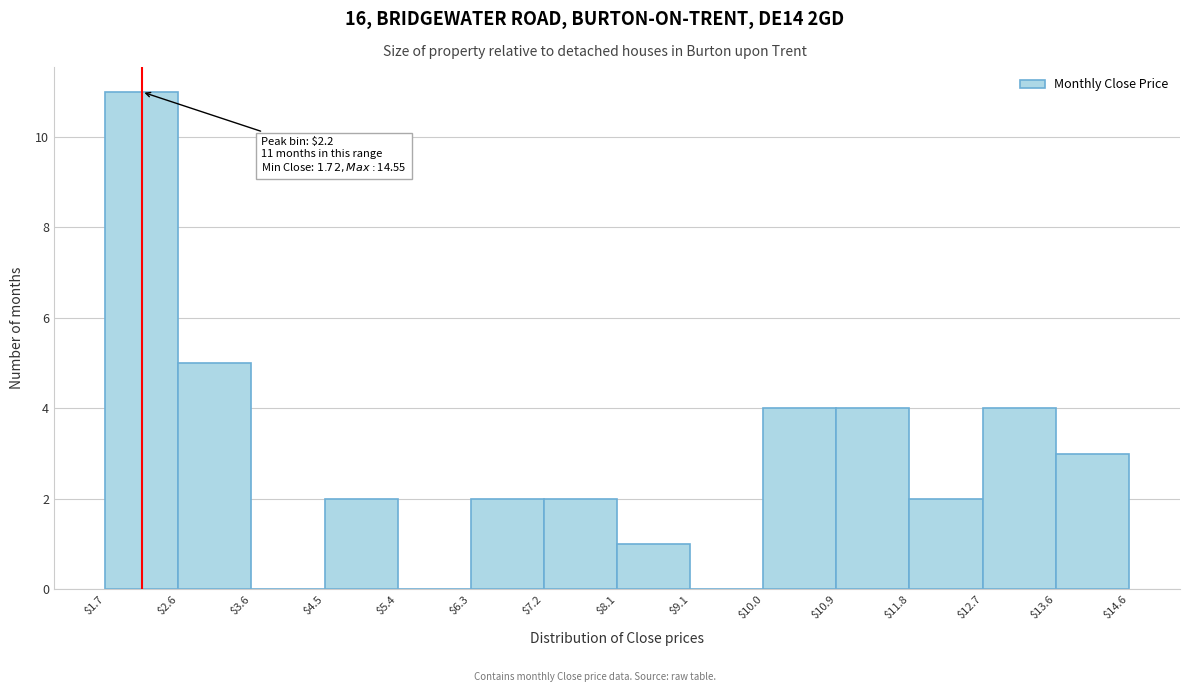

Over which range of the x-axis is the bar tallest?

$1.7 to $2.6